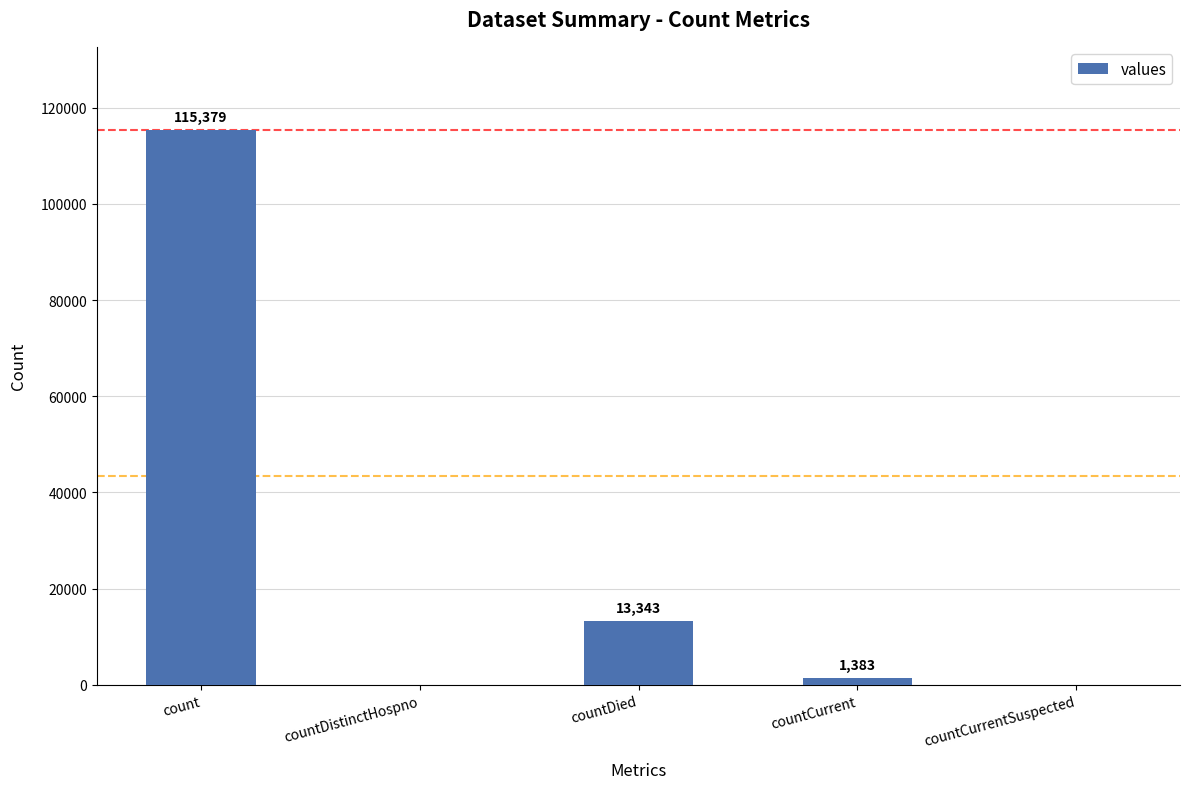

Is it true that the value at count is 201676?

False